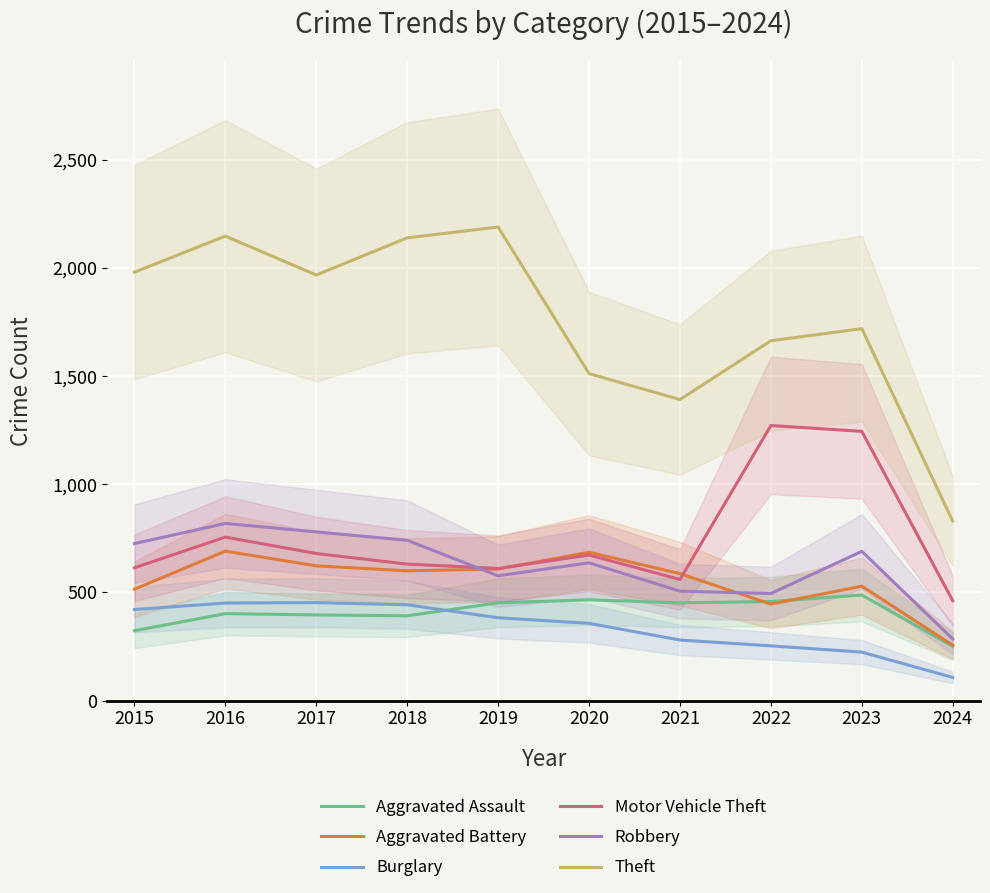

Count the number of categories in the chart.

10